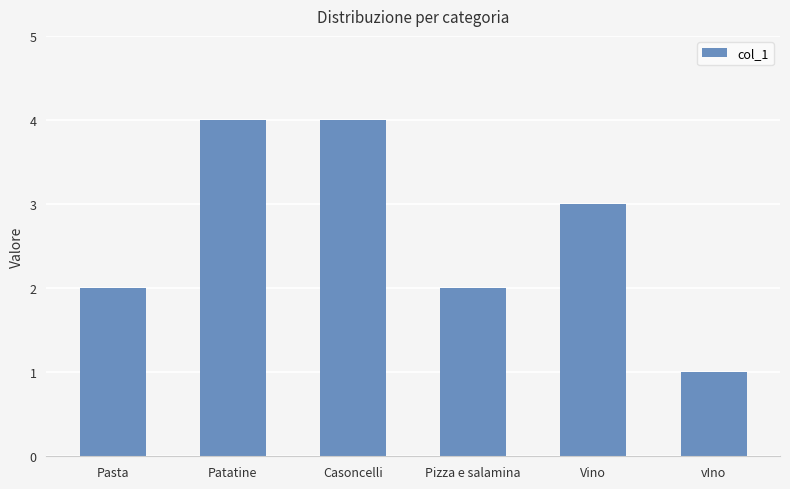

At which category does the chart reach its minimum across all series?

vIno